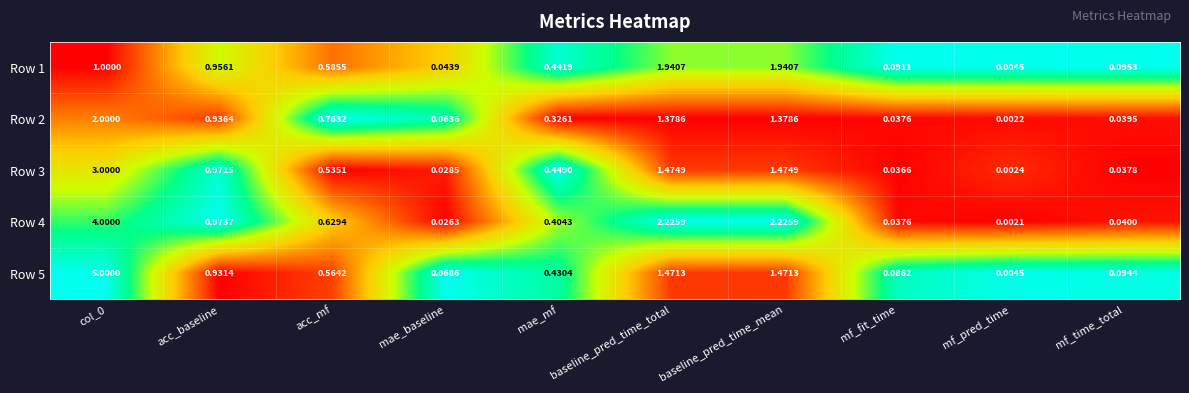

Is the value of Row 5 at mf_time_total greater than the value of Row 2 at mae_baseline?

Yes